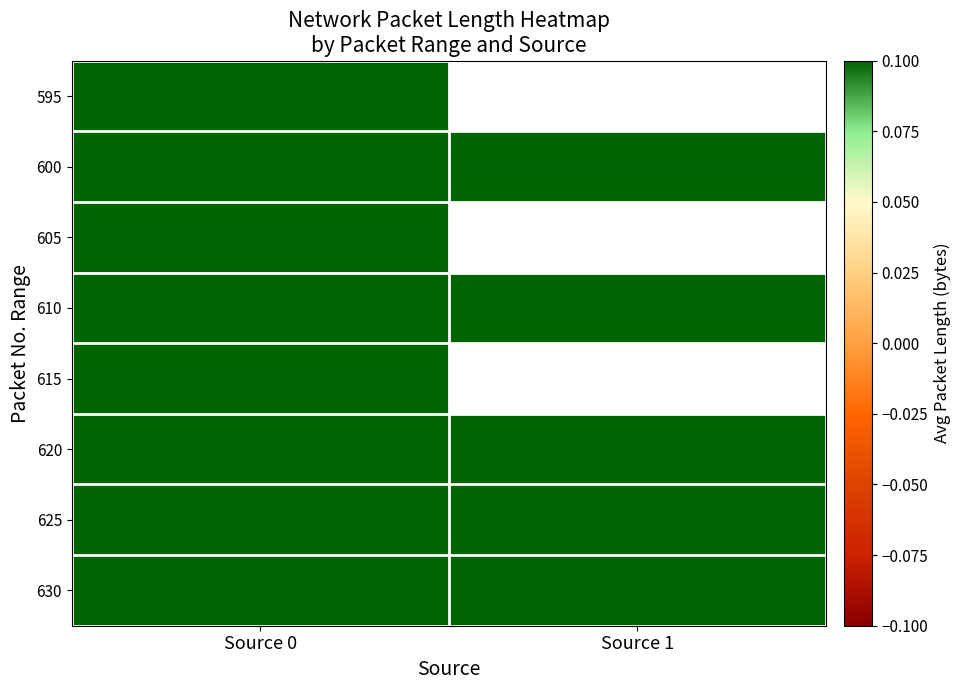

At which label is 630 closest to 647?

Source 1